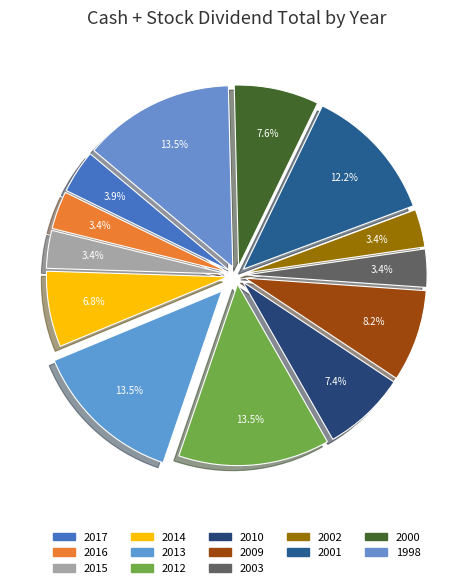

To the nearest percent, what percentage of the pie is 2013?

14%